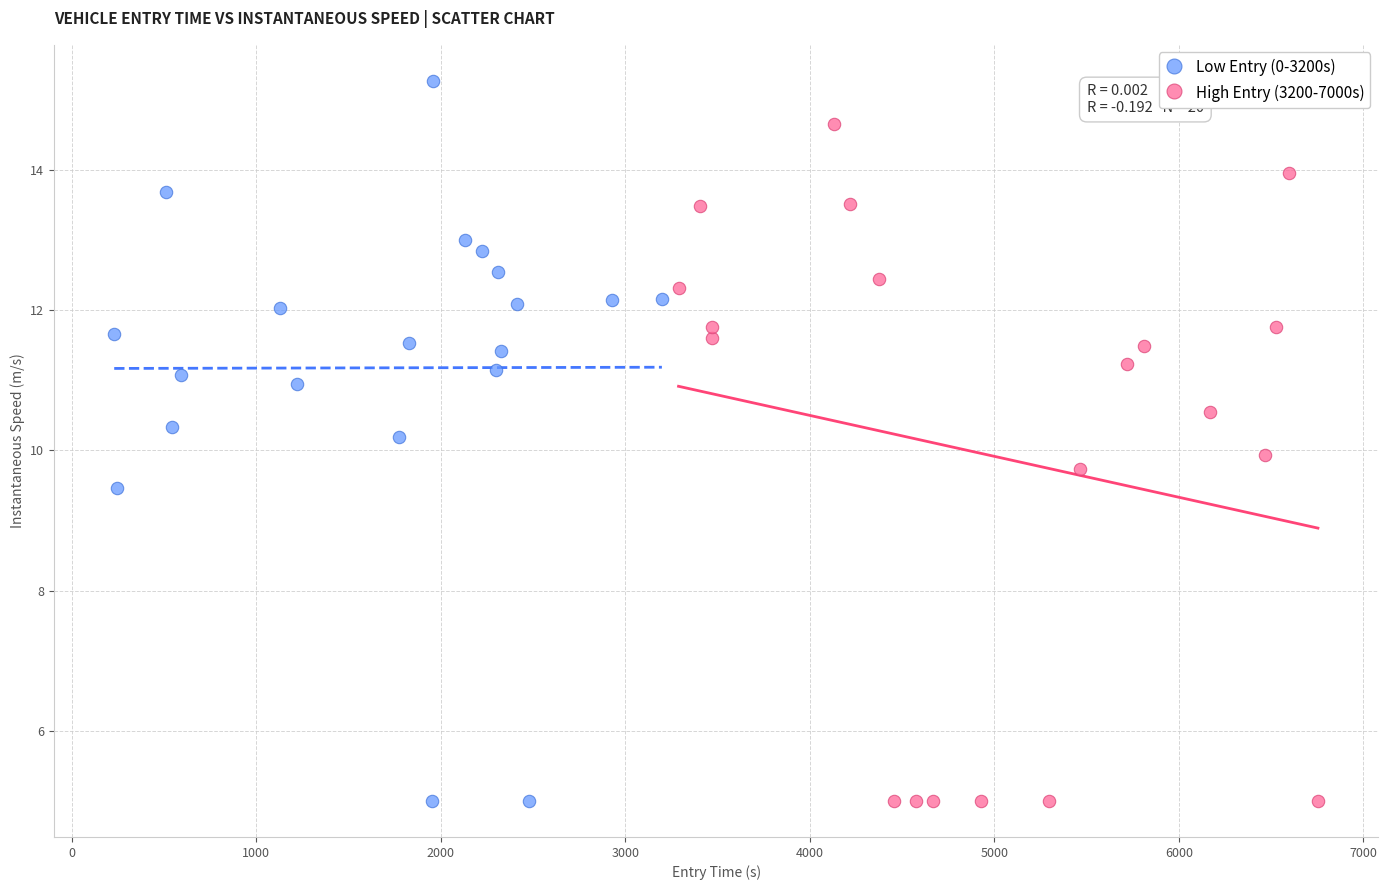

Which series contains the highest Y value?

Low Entry (0-3200s)